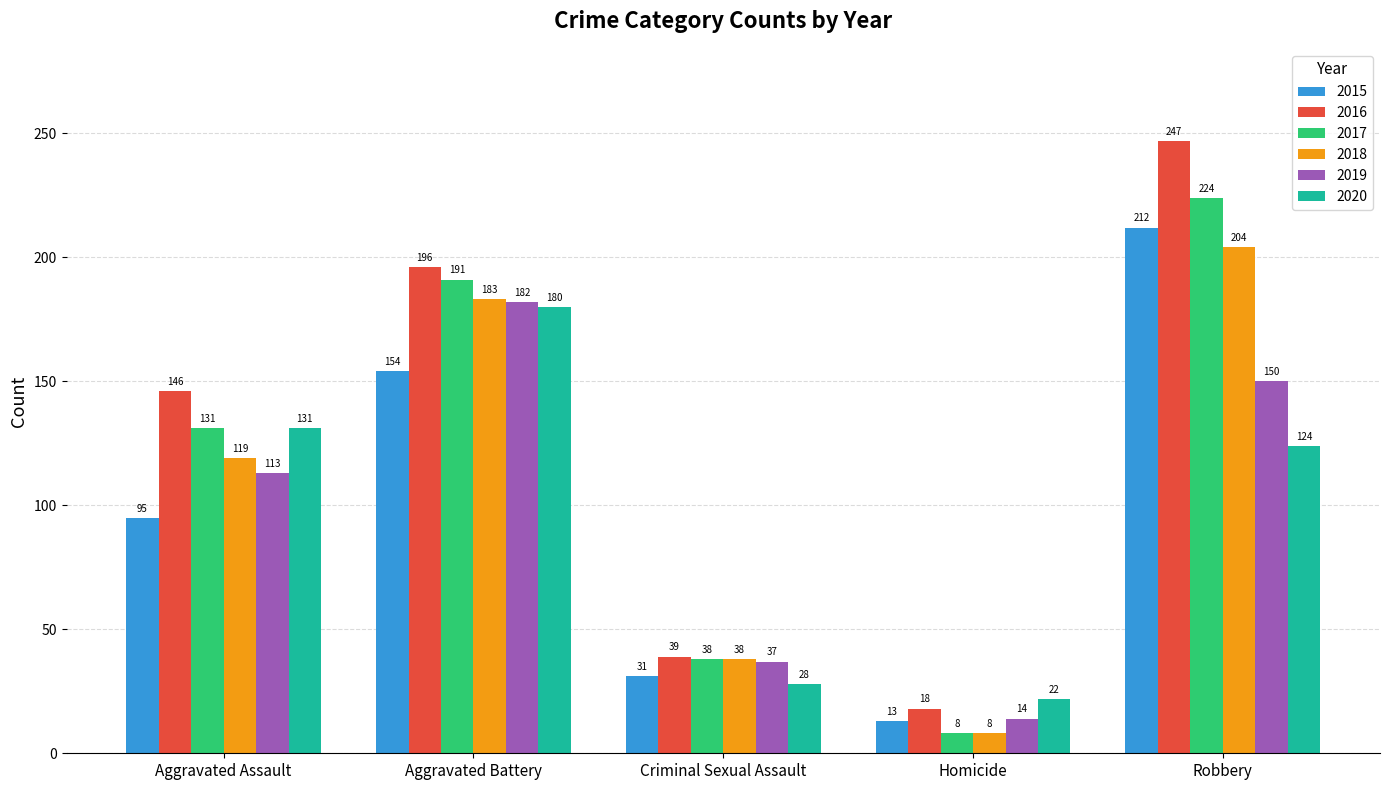

Where is 2018 nearest to the value 106?

Aggravated Assault